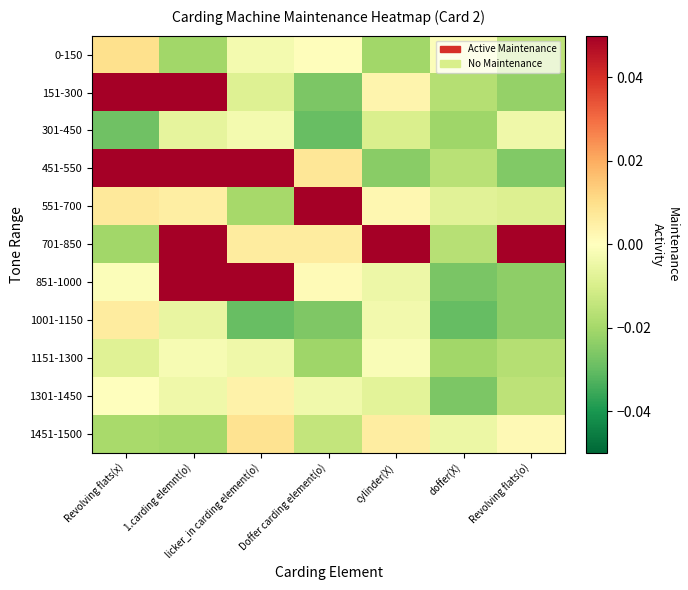

Reading left to right, list all the values displayed in this chart.

0-150: Revolving flats(x)=0.0	1.carding elemnt(o)=-0.0	licker_in carding element(o)=-0.0	Doffer carding element(o)=0.0	cylinder(X)=-0.0	doffer(X)=-0.0	Revolving flats(o)=-0.0
151-300: Revolving flats(x)=1.0	1.carding elemnt(o)=1.0	licker_in carding element(o)=-0.0	Doffer carding element(o)=-0.0	cylinder(X)=0.0	doffer(X)=-0.0	Revolving flats(o)=-0.0
301-450: Revolving flats(x)=-0.0	1.carding elemnt(o)=-0.0	licker_in carding element(o)=-0.0	Doffer carding element(o)=-0.0	cylinder(X)=-0.0	doffer(X)=-0.0	Revolving flats(o)=-0.0
451-550: Revolving flats(x)=1.0	1.carding elemnt(o)=1.0	licker_in carding element(o)=1.0	Doffer carding element(o)=0.0	cylinder(X)=-0.0	doffer(X)=-0.0	Revolving flats(o)=-0.0
551-700: Revolving flats(x)=0.0	1.carding elemnt(o)=0.0	licker_in carding element(o)=-0.0	Doffer carding element(o)=1.0	cylinder(X)=0.0	doffer(X)=-0.0	Revolving flats(o)=-0.0
701-850: Revolving flats(x)=-0.0	1.carding elemnt(o)=1.0	licker_in carding element(o)=0.0	Doffer carding element(o)=0.0	cylinder(X)=1.0	doffer(X)=-0.0	Revolving flats(o)=1.0
851-1000: Revolving flats(x)=-0.0	1.carding elemnt(o)=1.0	licker_in carding element(o)=1.0	Doffer carding element(o)=0.0	cylinder(X)=-0.0	doffer(X)=-0.0	Revolving flats(o)=-0.0
1001-1150: Revolving flats(x)=0.0	1.carding elemnt(o)=-0.0	licker_in carding element(o)=-0.0	Doffer carding element(o)=-0.0	cylinder(X)=-0.0	doffer(X)=-0.0	Revolving flats(o)=-0.0
1151-1300: Revolving flats(x)=-0.0	1.carding elemnt(o)=-0.0	licker_in carding element(o)=-0.0	Doffer carding element(o)=-0.0	cylinder(X)=-0.0	doffer(X)=-0.0	Revolving flats(o)=-0.0
1301-1450: Revolving flats(x)=-0.0	1.carding elemnt(o)=-0.0	licker_in carding element(o)=0.0	Doffer carding element(o)=-0.0	cylinder(X)=-0.0	doffer(X)=-0.0	Revolving flats(o)=-0.0
1451-1500: Revolving flats(x)=-0.0	1.carding elemnt(o)=-0.0	licker_in carding element(o)=0.0	Doffer carding element(o)=-0.0	cylinder(X)=0.0	doffer(X)=-0.0	Revolving flats(o)=0.0